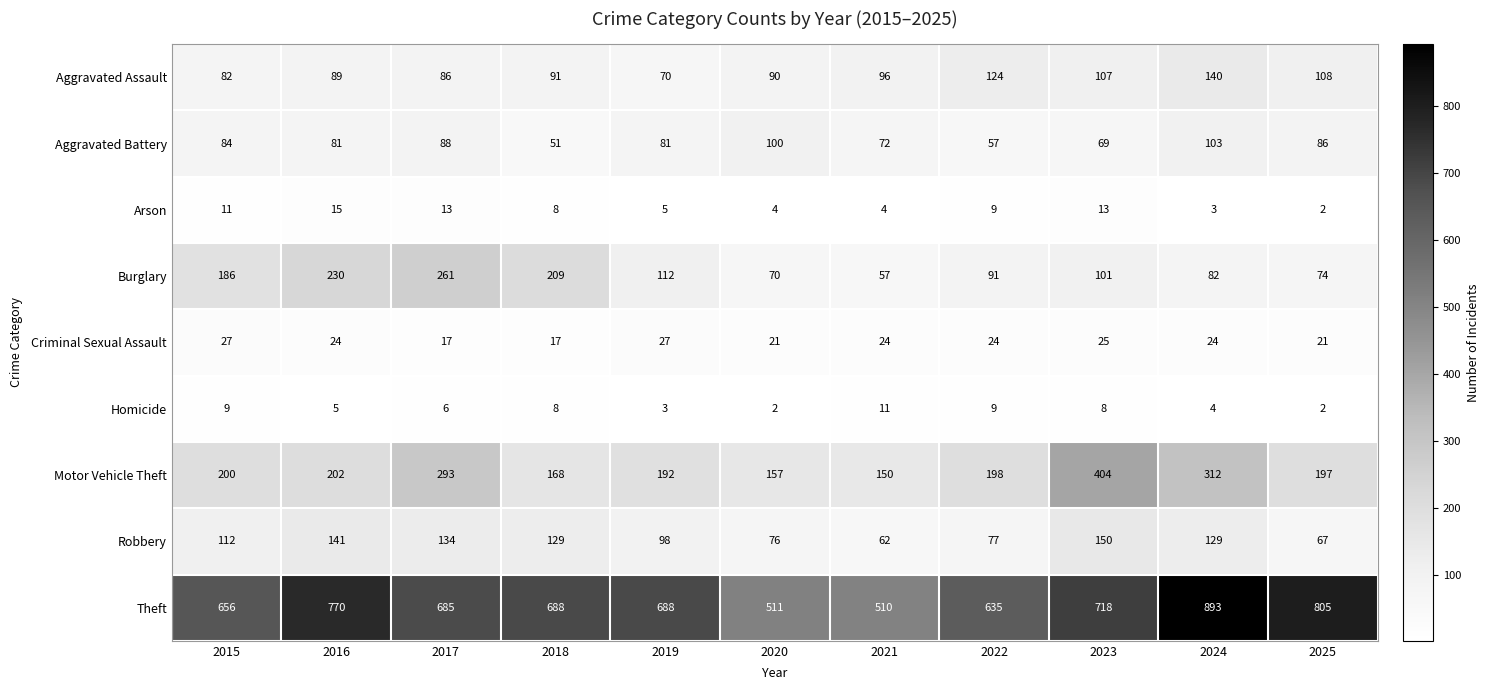

What is the spread (max minus min) of values at 2023?

710